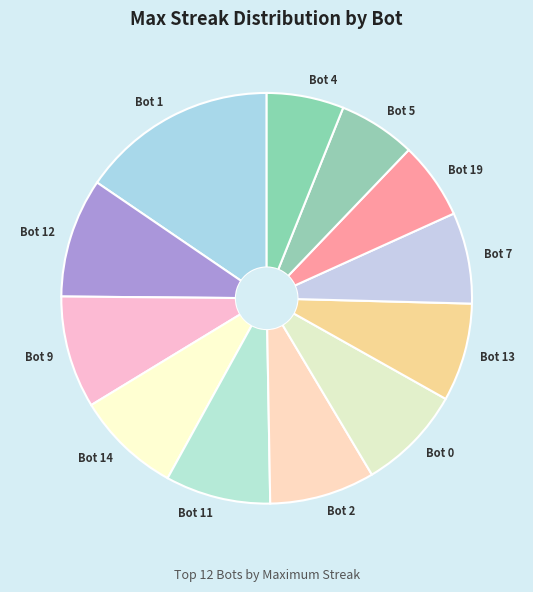

Is it true that Bot 19 is 1% of the pie?

False